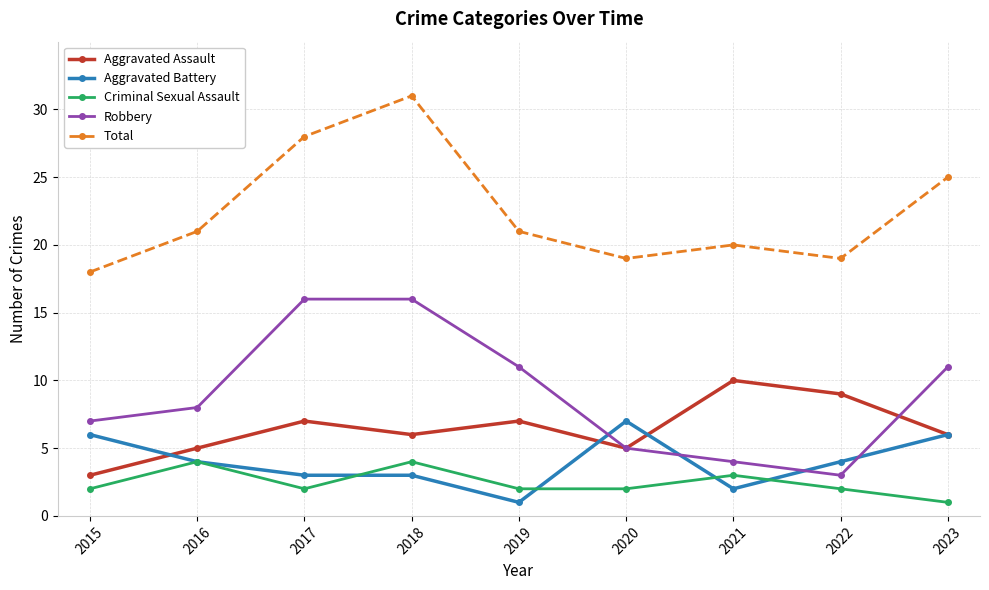

What is the value of the Total point at the 3rd from the left?

28